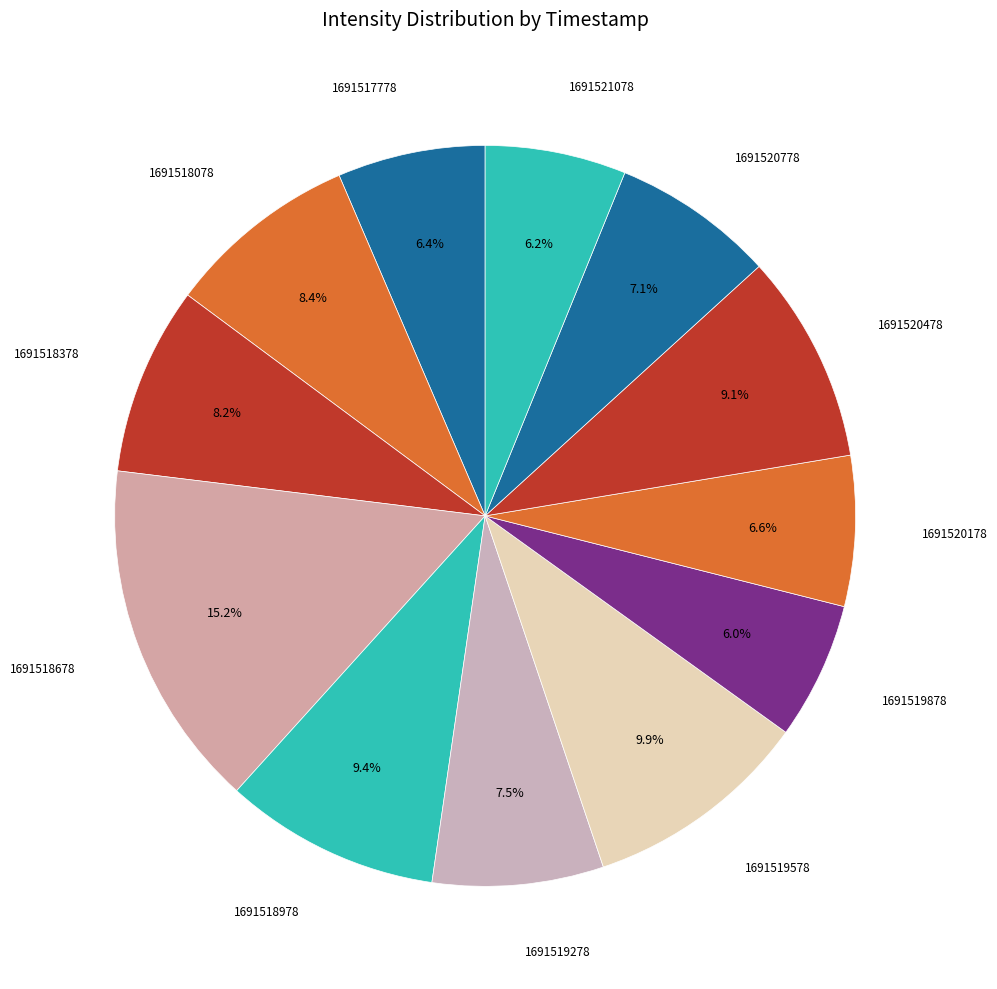

How many segments does this pie chart have?

12